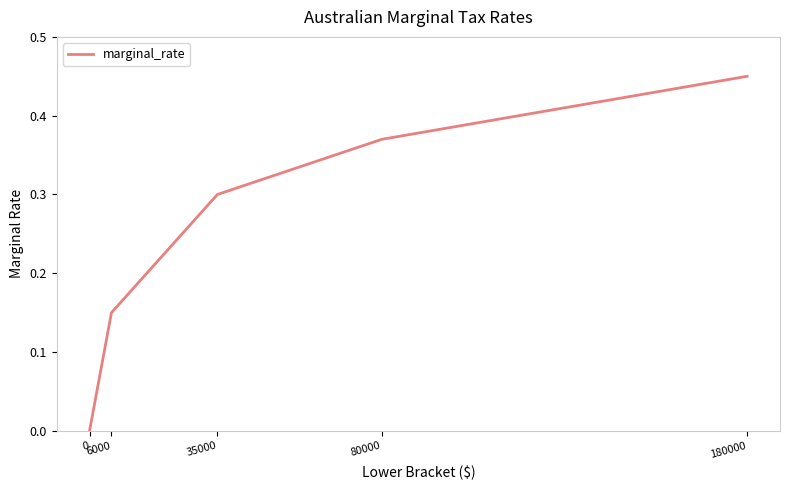

True or false: the data shows 0.0 at 6000.

False